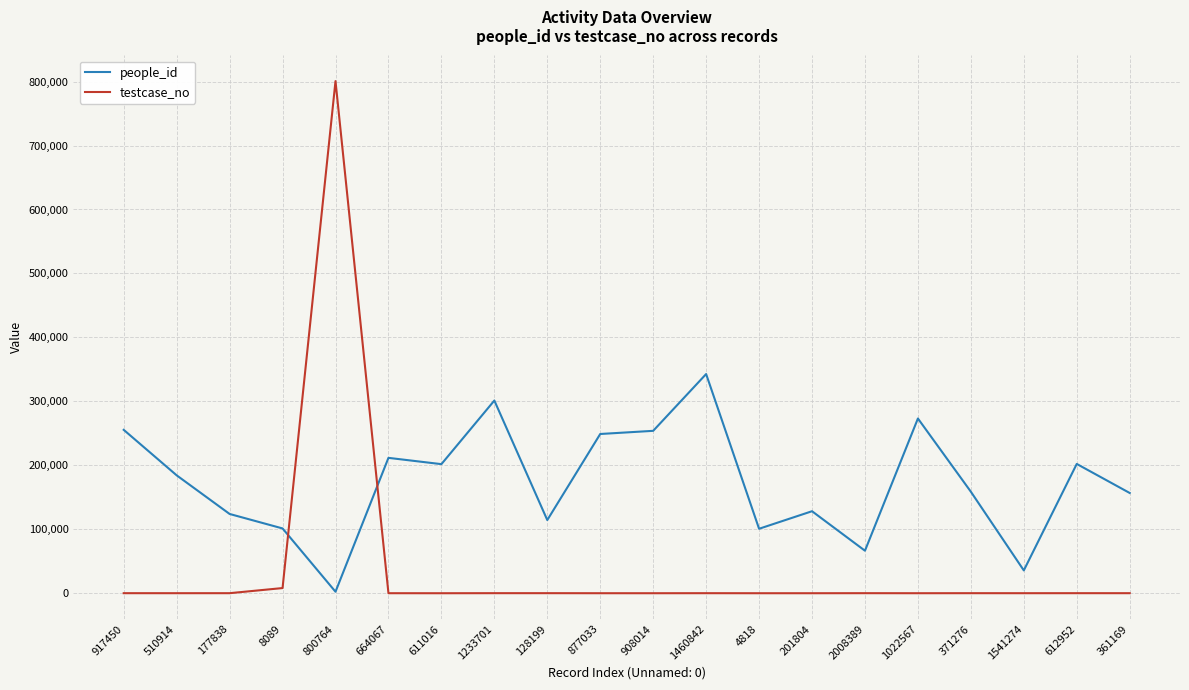

Rank the series by their average value, from lowest to highest.

testcase_no, people_id